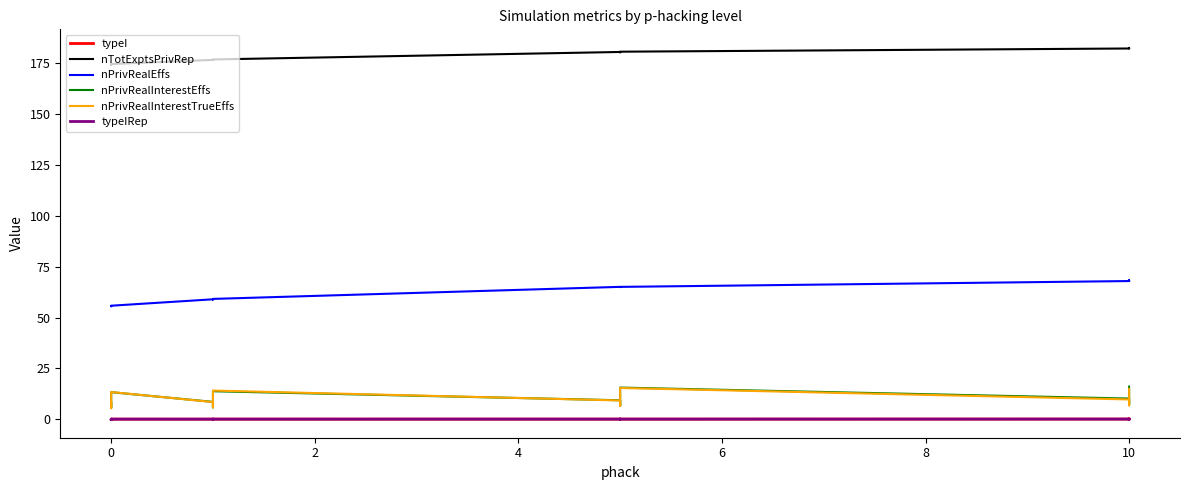

What is the spread (max minus min) of values at 8?

176.6